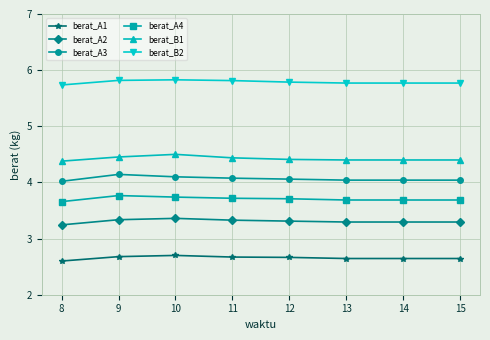

Count the berat_B2 values in the range 5 to 6.

8